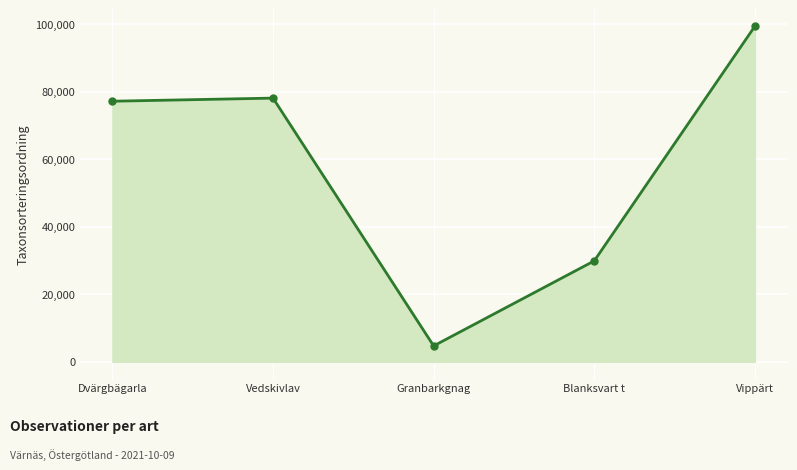

At which label is the value closest to 52049?

Blanksvart t